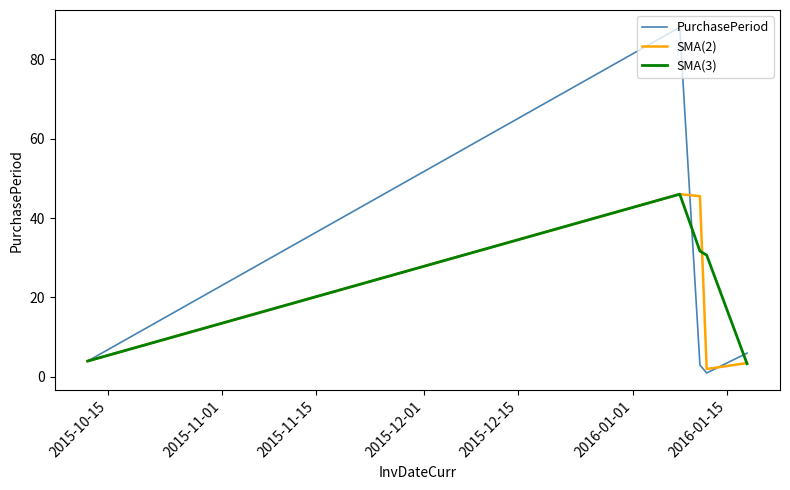

What is the highest value of the SMA(3) series?

46.0